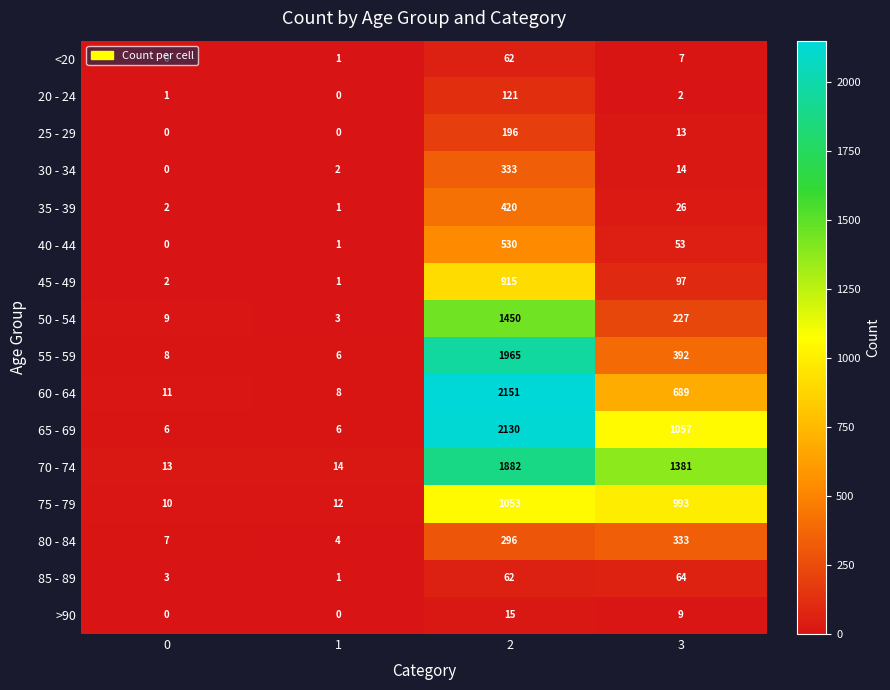

Which series changed the most between 0 and 2?

60 - 64